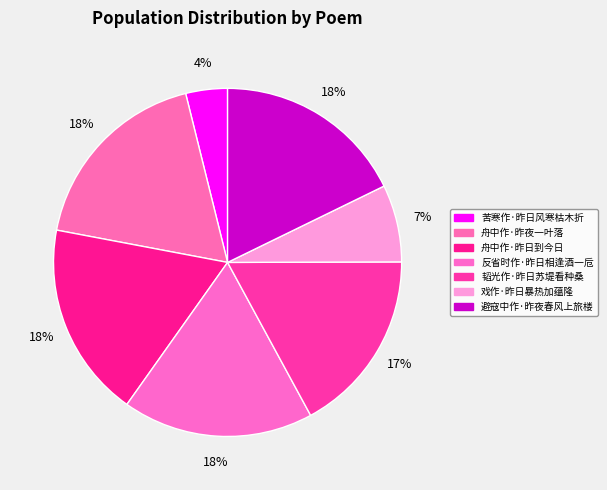

To the nearest percent, what is the combined percentage of 舟中作·昨夜一叶落 and 韬光作·昨日苏堤看种桑?

35%